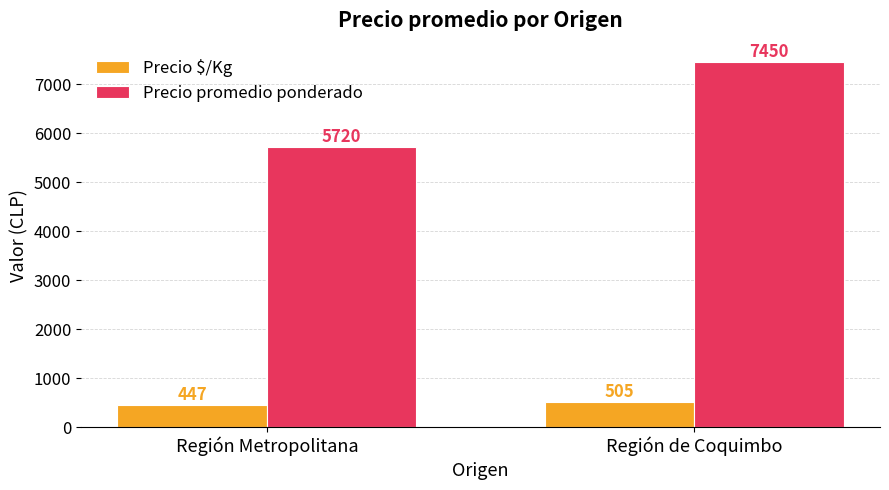

Which category has the highest value across all series?

Región de Coquimbo